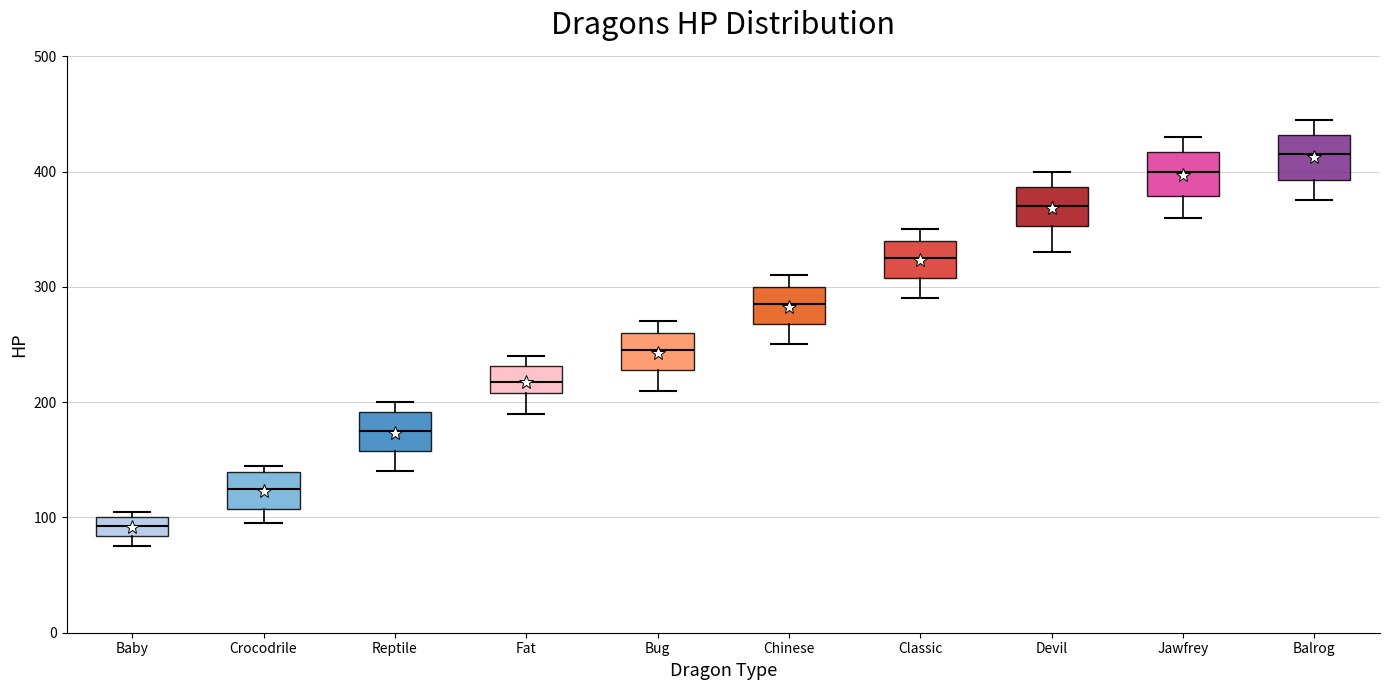

Reading left to right, read every box against the y-axis: the position of its median line, the range the box covers, and the ends of its whiskers. The values are not printed on the chart, so give them approximately, as read against the axis.

Baby: median 90, box 80 to 100, whiskers 80 (below the box's lower edge) to 110
Crocodrile: median 130, box 110 to 140, whiskers 100 to 150
Reptile: median 180, box 160 to 190, whiskers 140 to 200
Fat: median 220, box 210 to 230, whiskers 190 to 240
Bug: median 250, box 230 to 260, whiskers 210 to 270
Chinese: median 290, box 270 to 300, whiskers 250 to 310
Classic: median 330, box 310 to 340, whiskers 290 to 350
Devil: median 370, box 350 to 390, whiskers 330 to 400
Jawfrey: median 400, box 380 to 420, whiskers 360 to 430
Balrog: median 420, box 390 to 430, whiskers 380 to 450